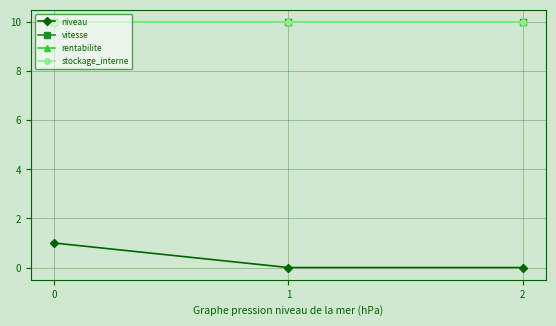

Is this an area chart (filled region under the line)?

No